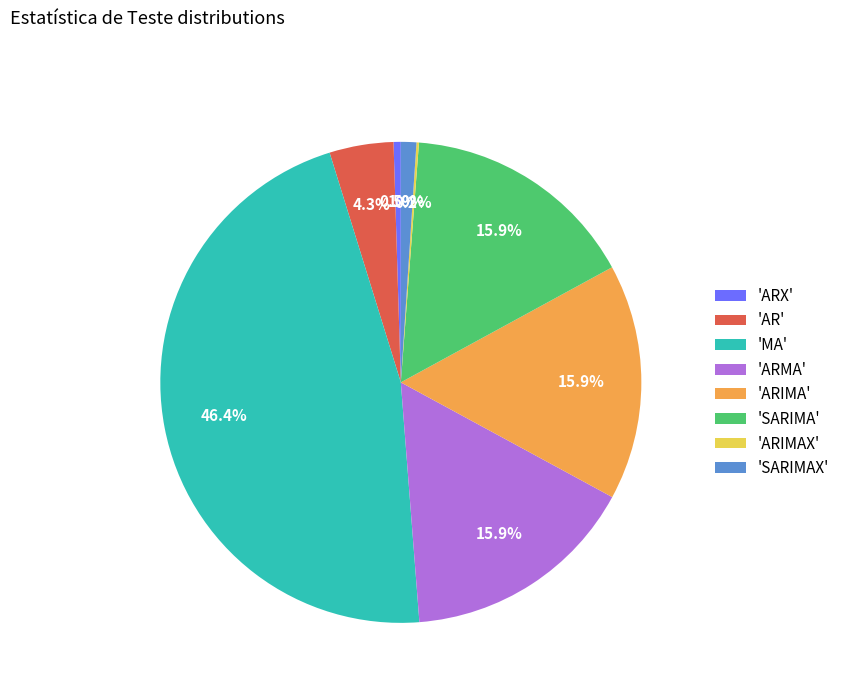

Is 'ARX' the majority of the pie?

No